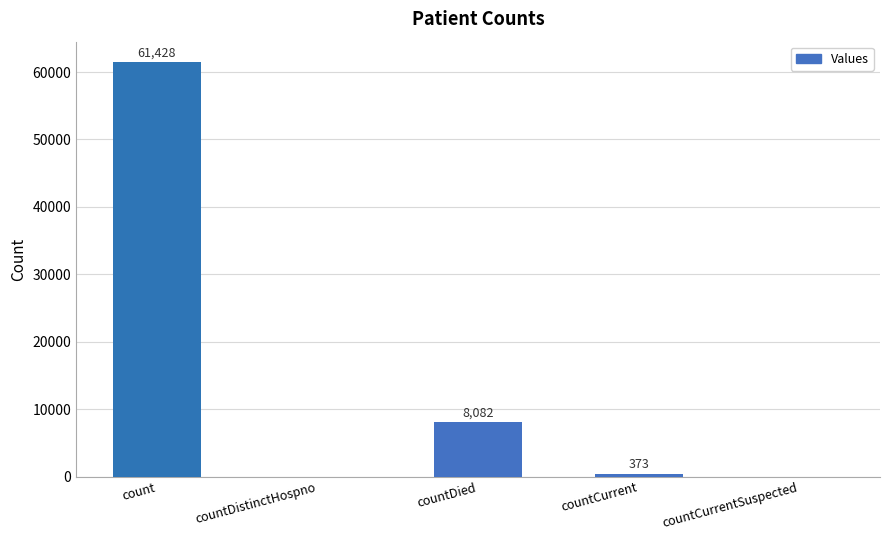

What is the maximum value shown in the chart?

61428